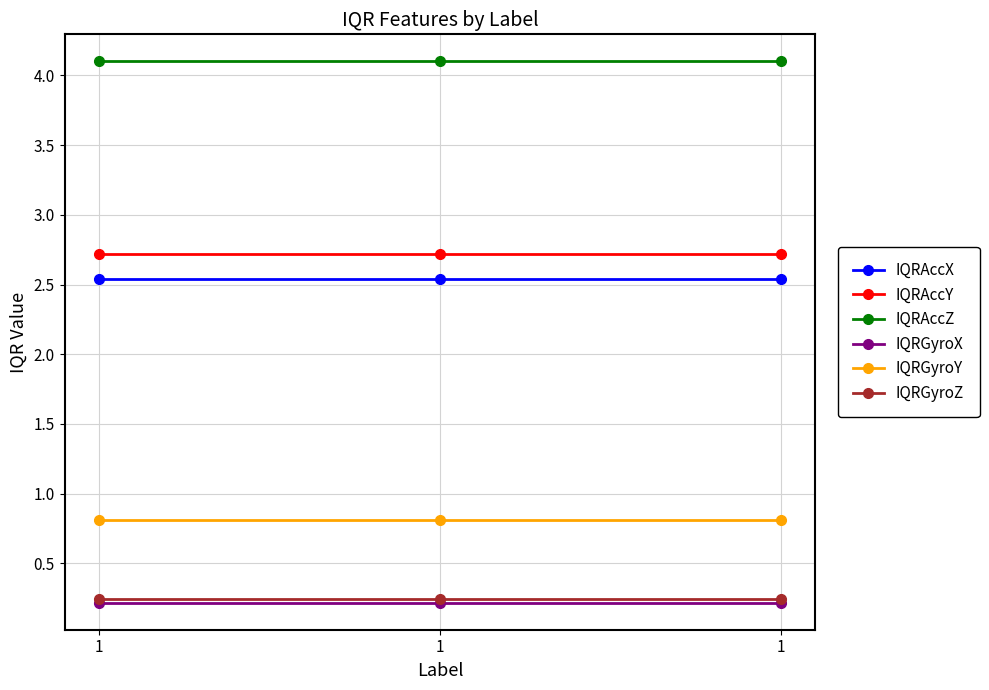

What are all the series names shown in the legend?

IQRAccX, IQRAccY, IQRAccZ, IQRGyroX, IQRGyroY, IQRGyroZ